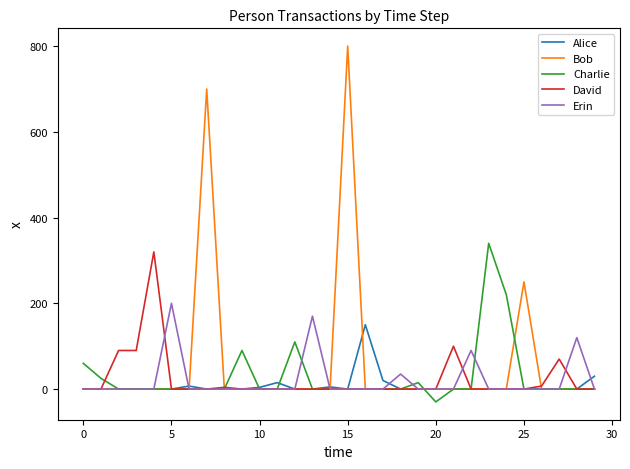

Which series has the widest spread of values?

Bob